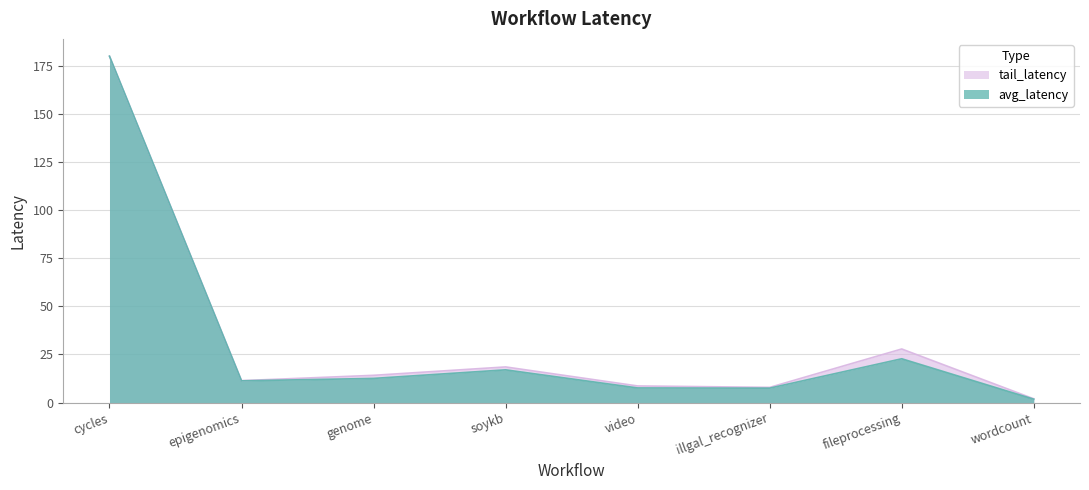

True or false: tail_latency has a value of 7.9 at illgal_recognizer.

True